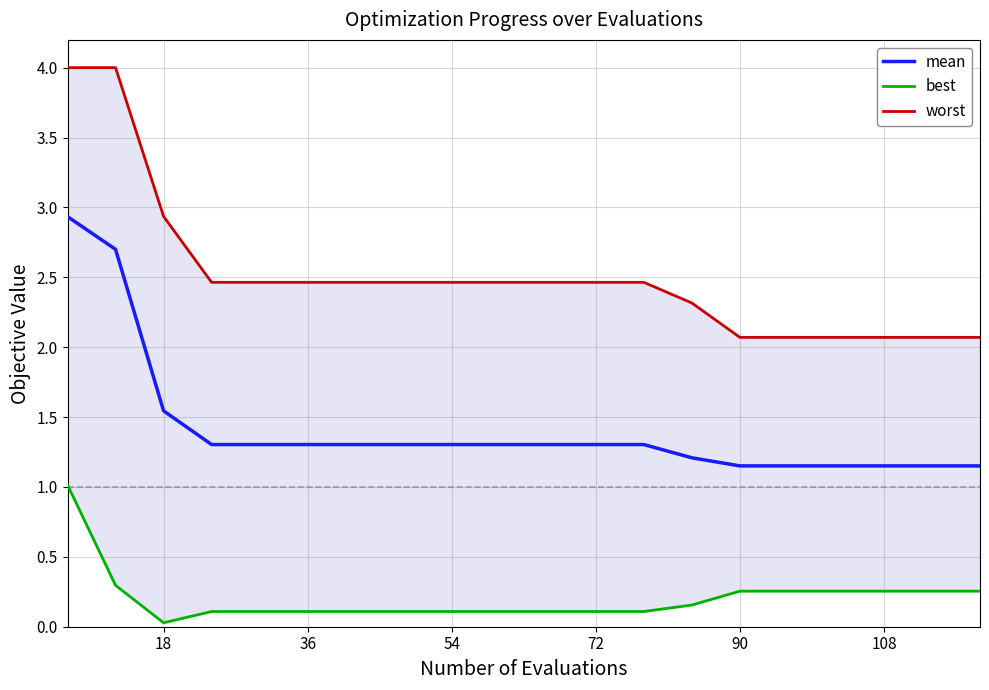

How many lines are shown in the chart?

3